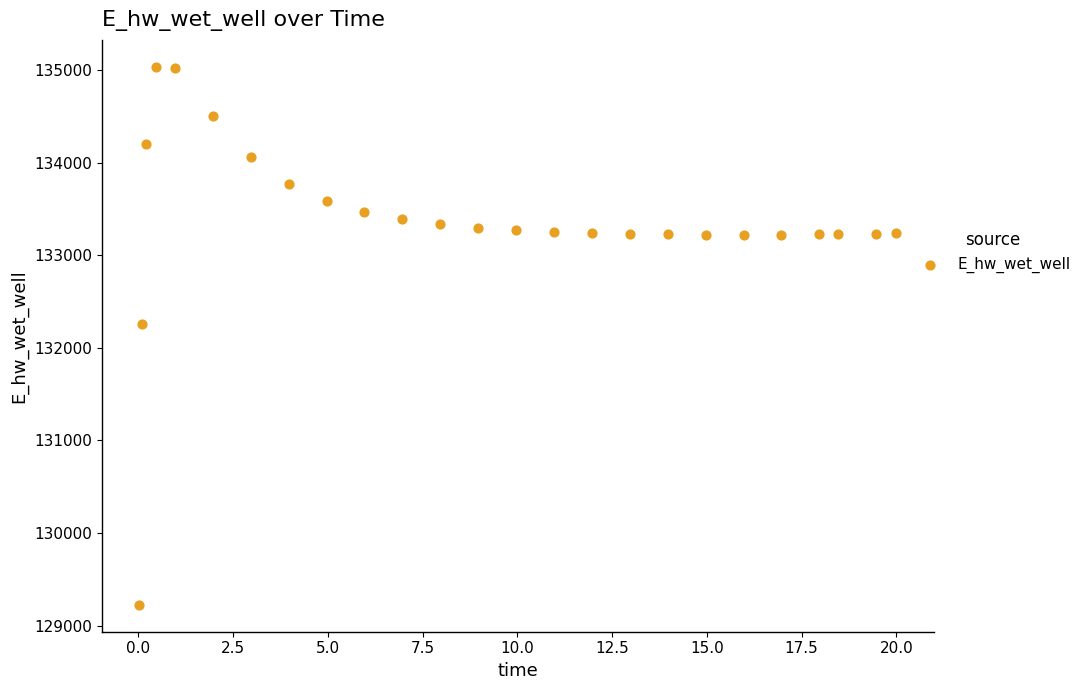

What is the range of X values (max minus min)?

20.0